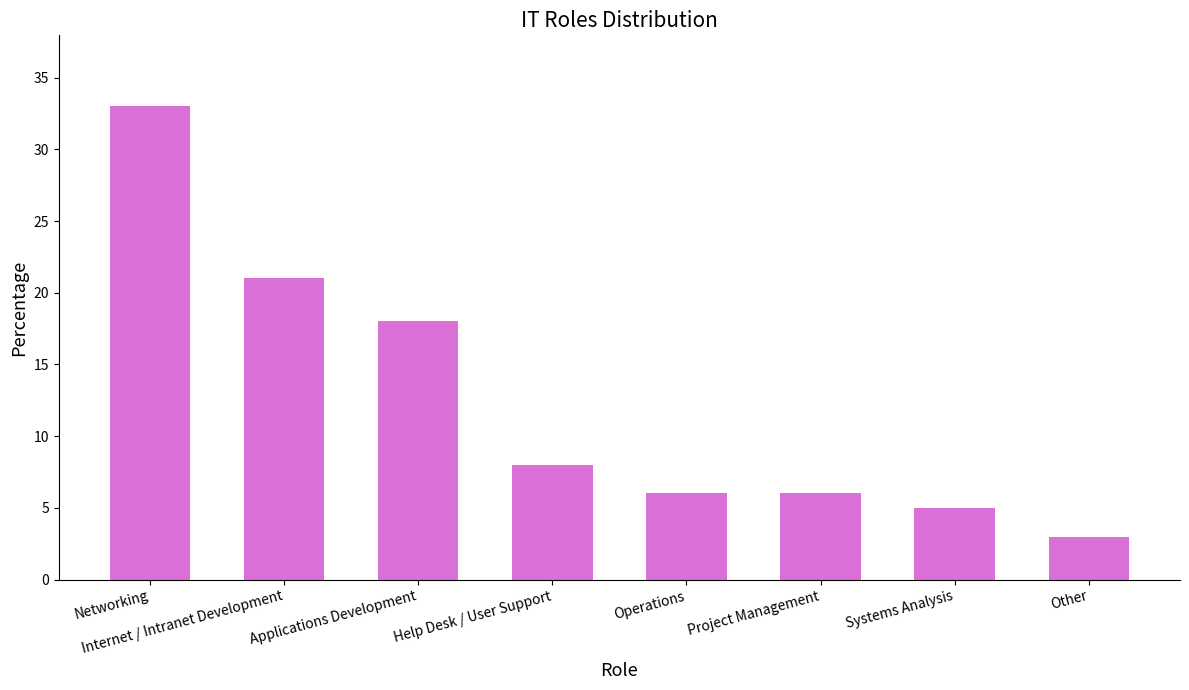

Which label corresponds to the largest value in the chart?

Networking